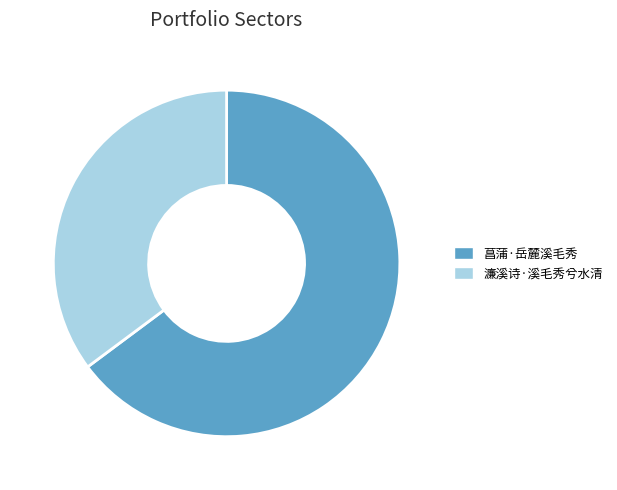

Which category accounts for the majority?

菖蒲·岳麓溪毛秀